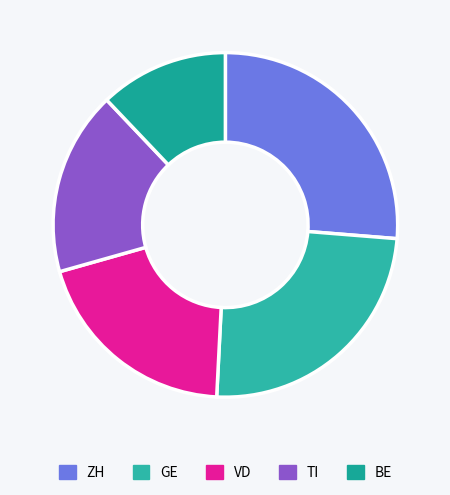

To the nearest percent, what is the average slice percentage?

20%